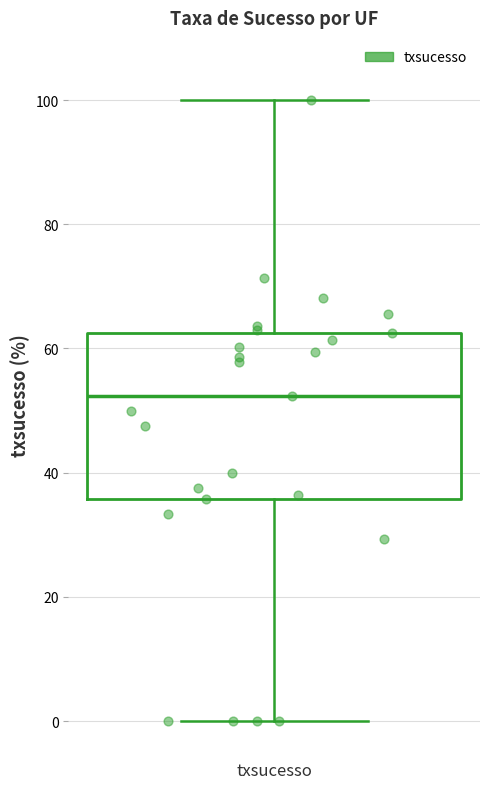

Read this box plot against the y-axis: the position of the median line, the range covered by the box, and the ends of both whiskers. The values are not printed on the chart, so give them approximately, as read against the axis.

median 52, box 36 to 62, whiskers 0 to 100